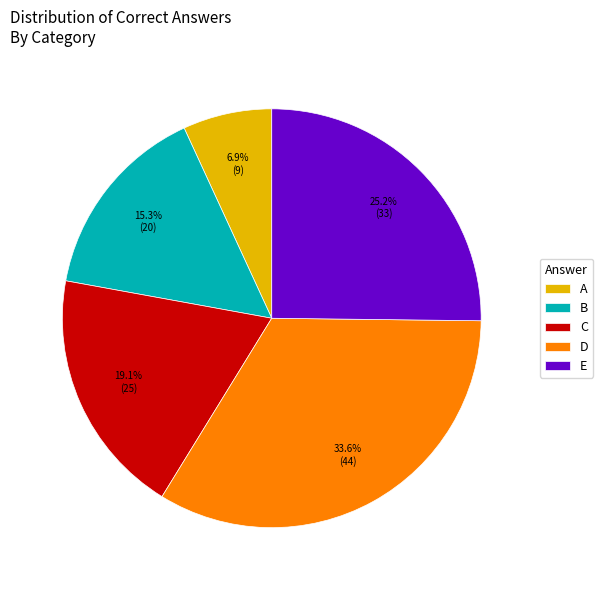

To the nearest percent, what percentage of the pie is A?

7%